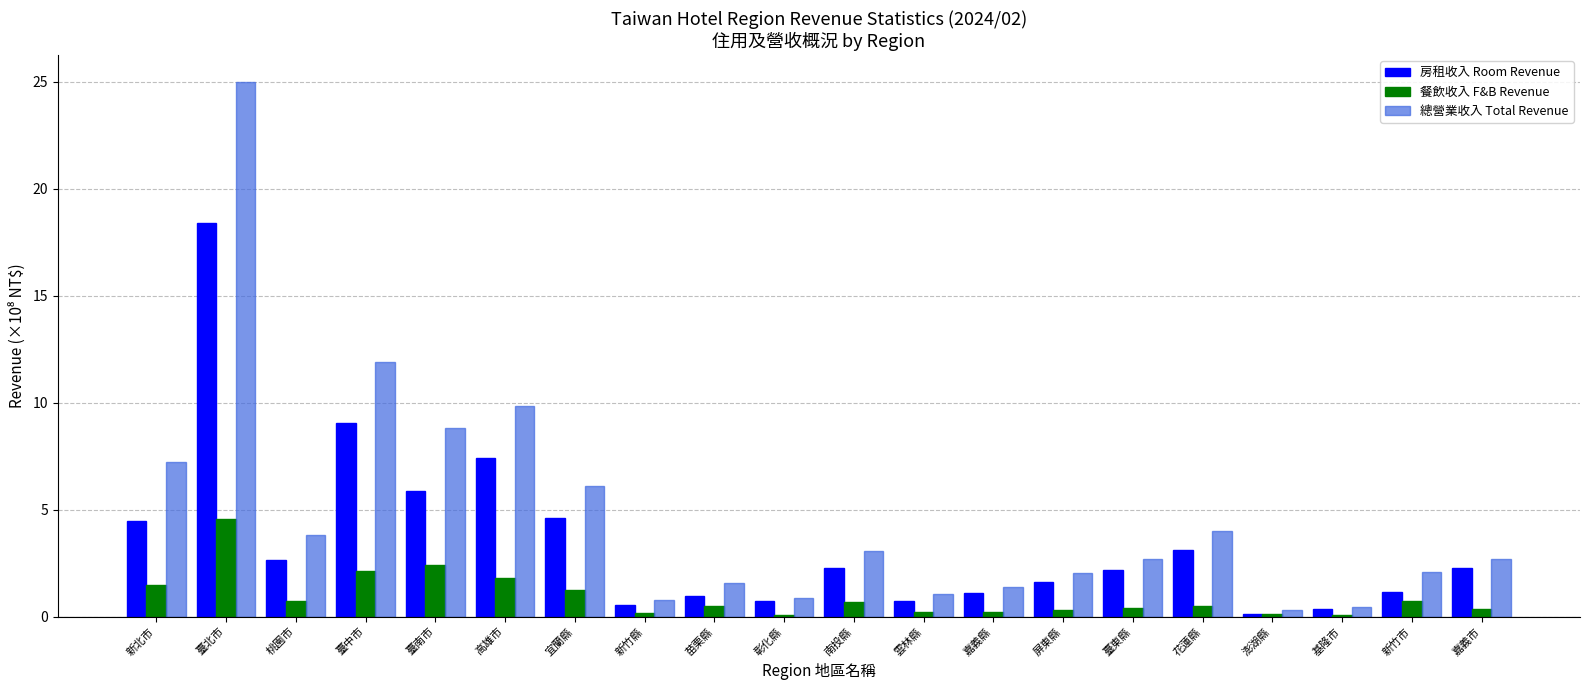

Is it true that 總營業收入 Total Revenue equals 1.6 at 苗栗縣?

True